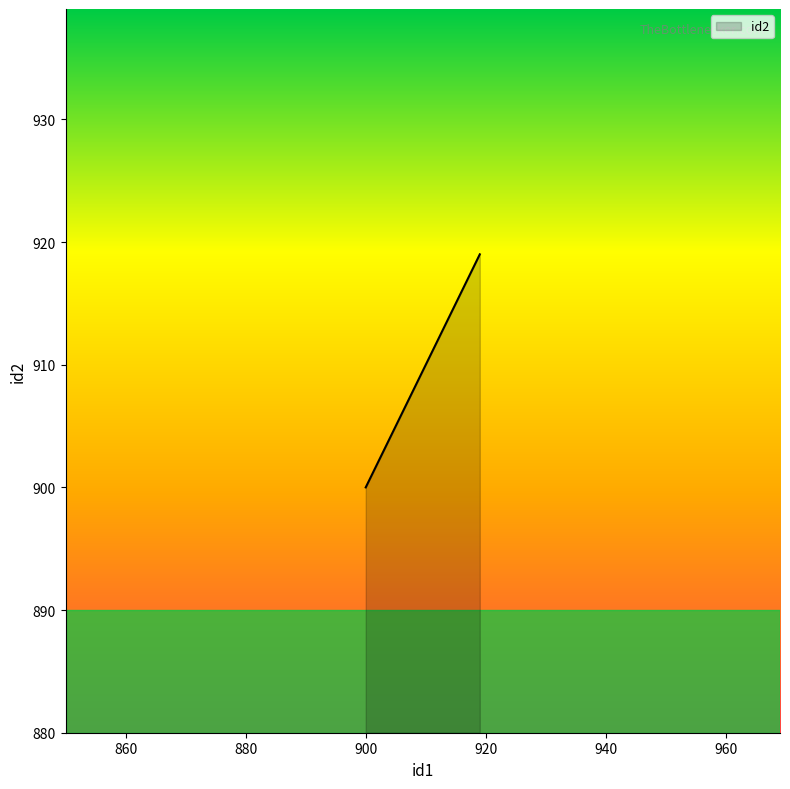

What is the greatest value displayed?

919